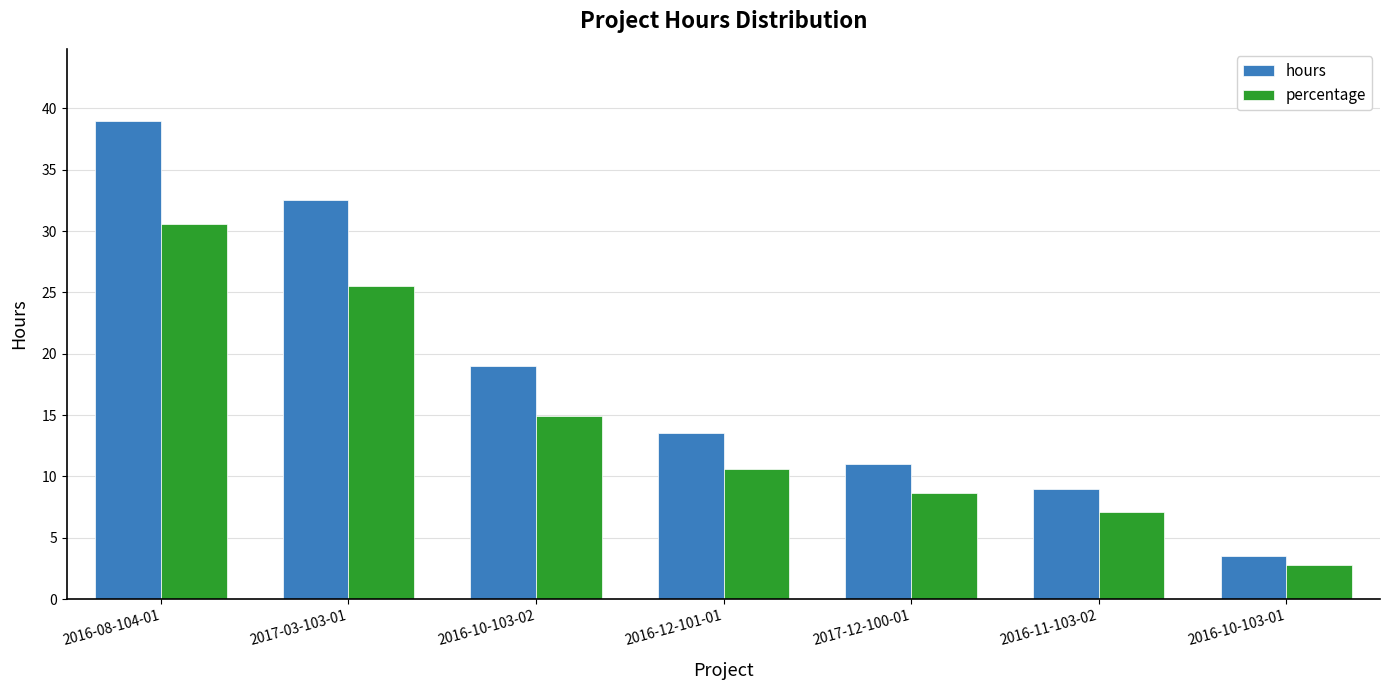

What is the spread (max minus min) of values at 2016-08-104-01?

8.4